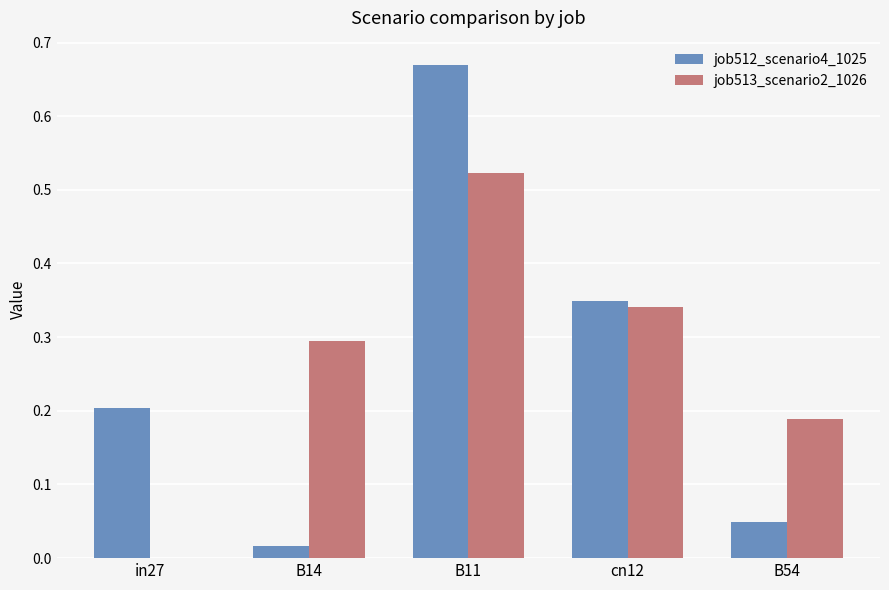

True or false: job513_scenario2_1026 has a value of 0.3 at B11.

False